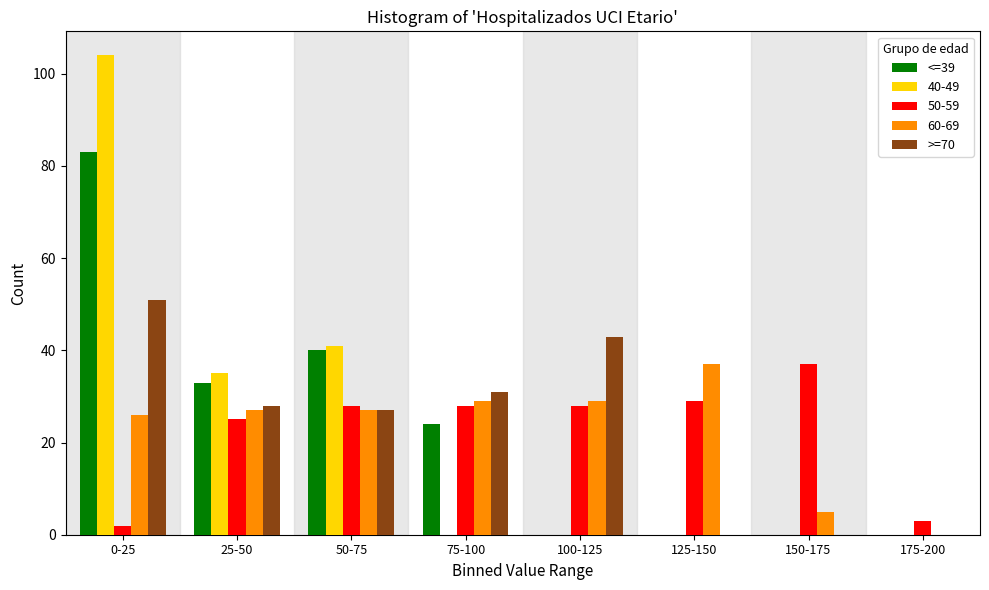

Between 50-75 and 150-175, which series saw the biggest shift?

40-49